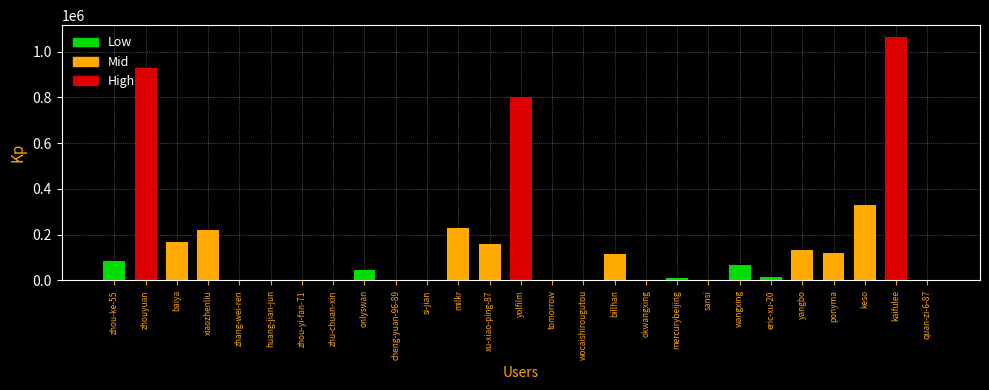

Reading right to left, what are all the values shown in this chart?

132	1062342	331493	120802	131448	14108	66858	281	8907	18	113943	378	523	800201	158343	229957	3458	210	45030	31	12	914	20	220503	168318	930201	85001